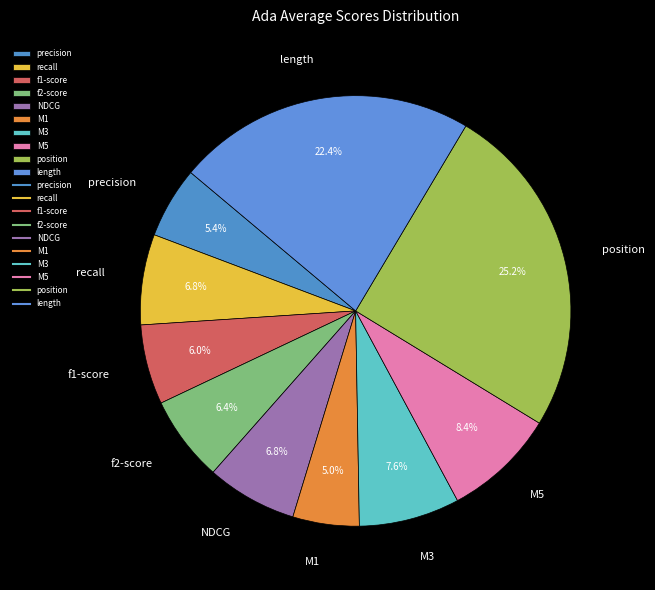

Is it true that f1-score is 6% of the pie?

True